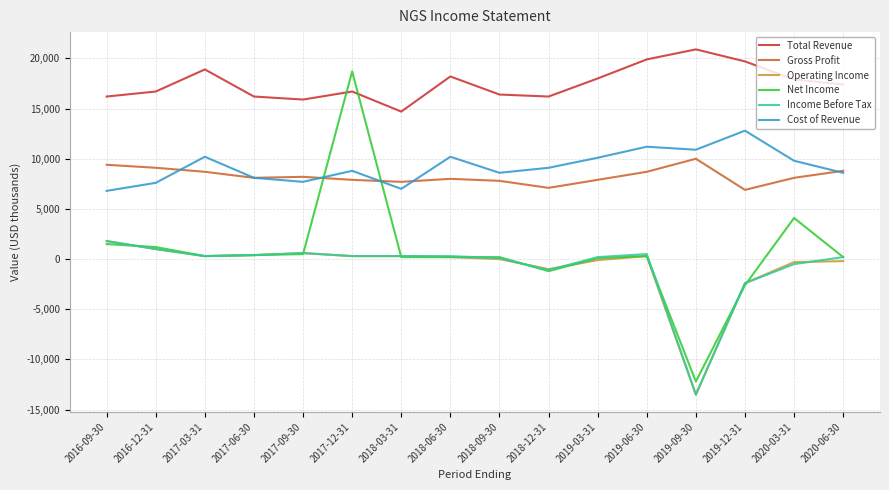

At which category is the sum across all series the highest?

2017-12-31